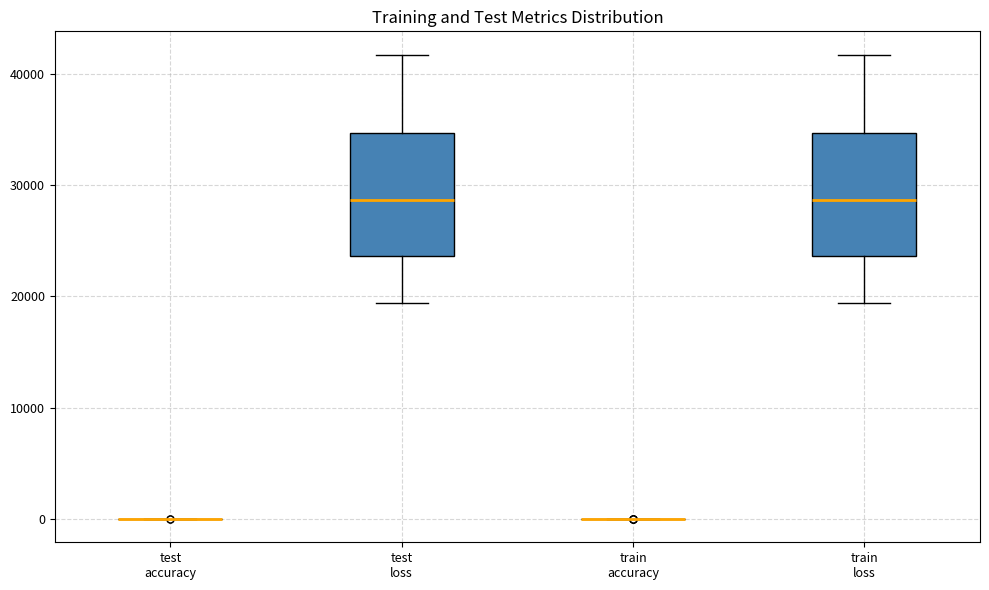

Where does the lower whisker of the box for test loss end on the y-axis? The values are not printed on the chart, so give them approximately, as read against the axis.

19000